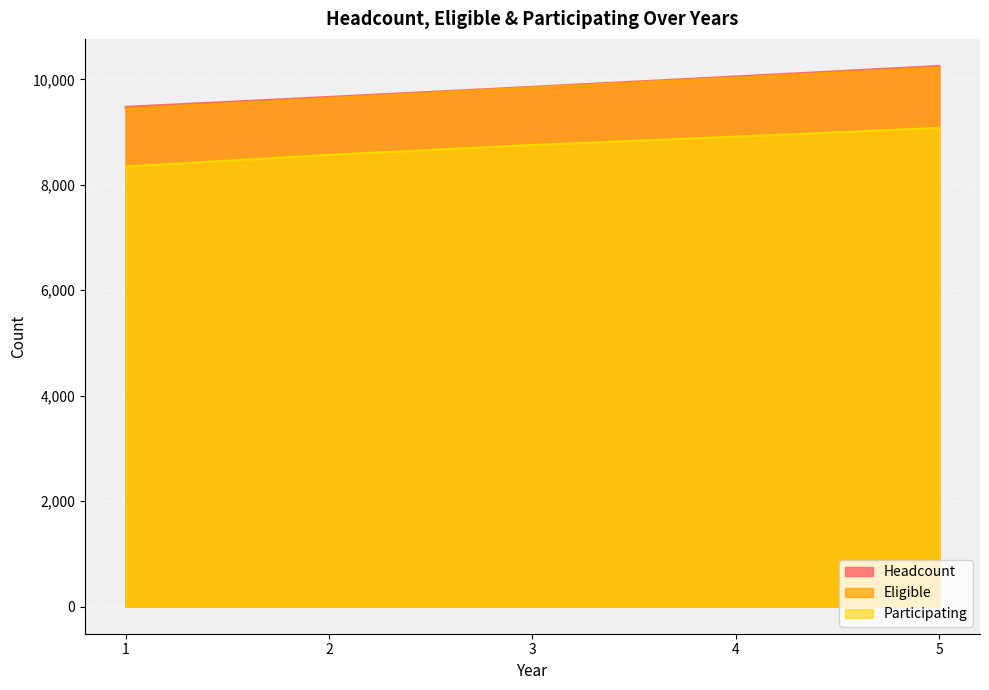

What is the average value of the Eligible series?

9837